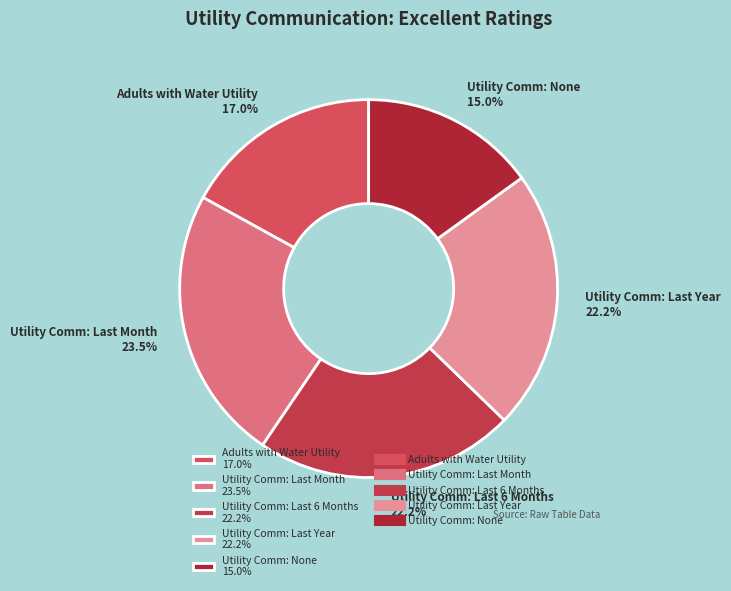

How much of the chart is everything except Utility Comm: None?

85.0%